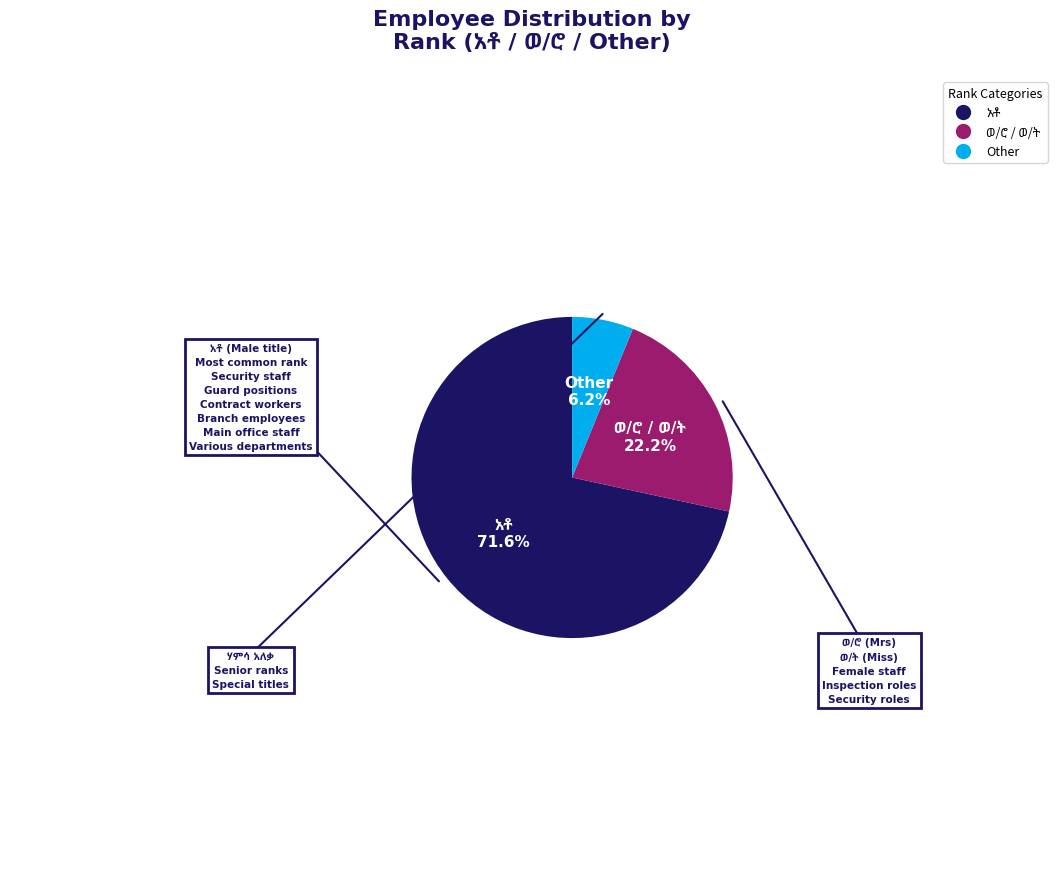

Which slice is the smallest?

Other